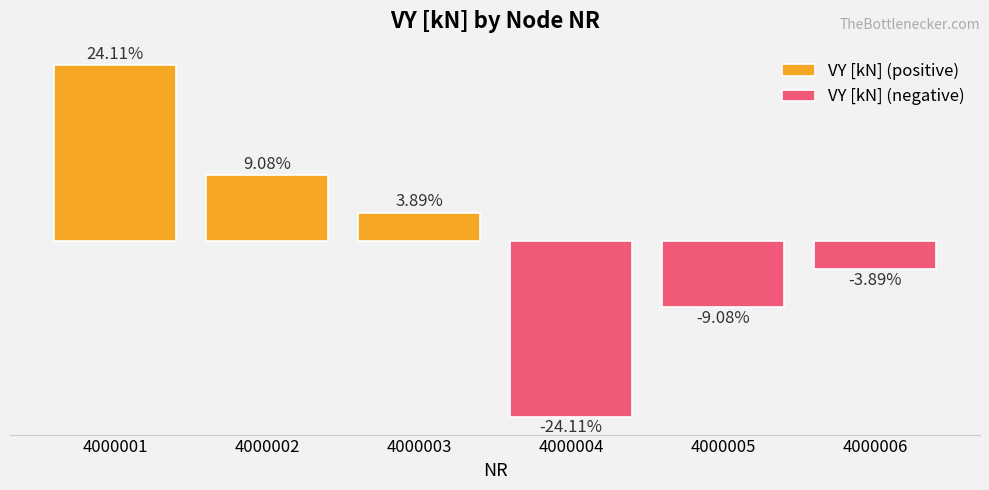

What is the average value of the VY [kN] (positive) series?

12.4